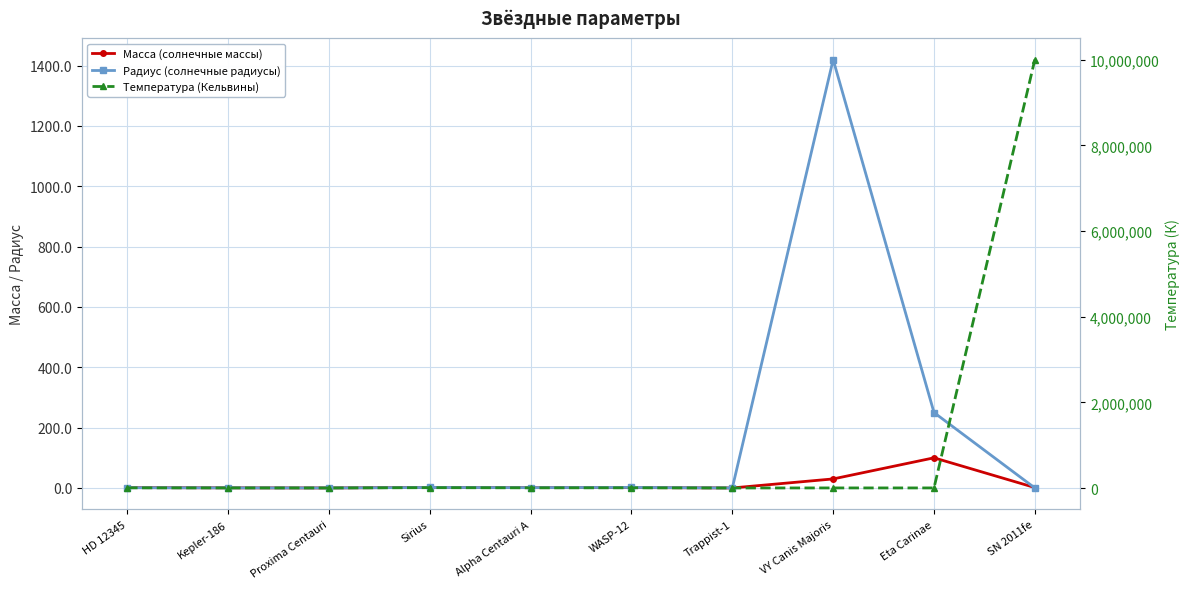

What is the difference between the maximum and minimum values in the Радиус (солнечные радиусы) series?

1420.0